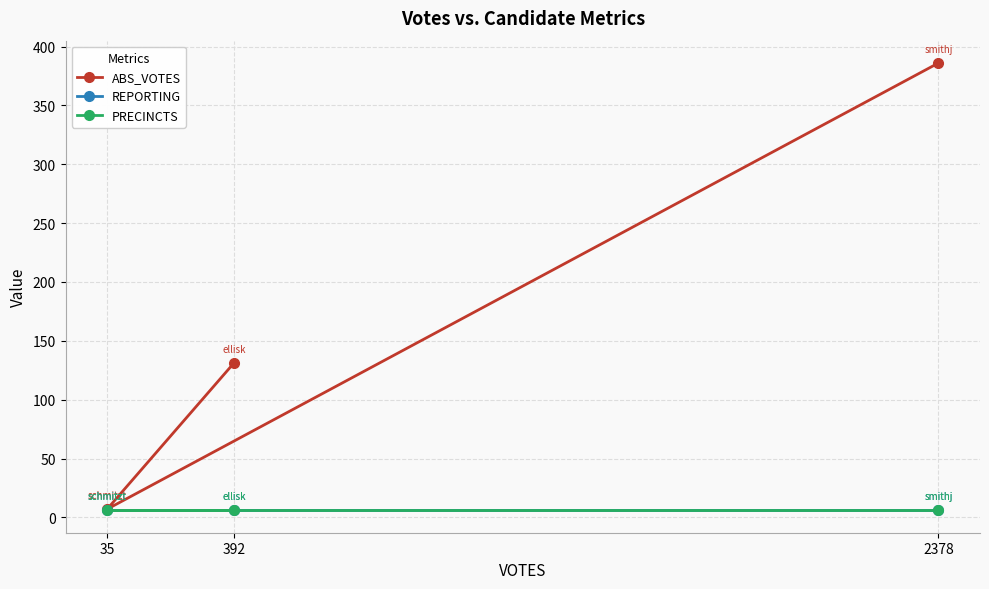

Between 35 and 2378, which is larger?

2378